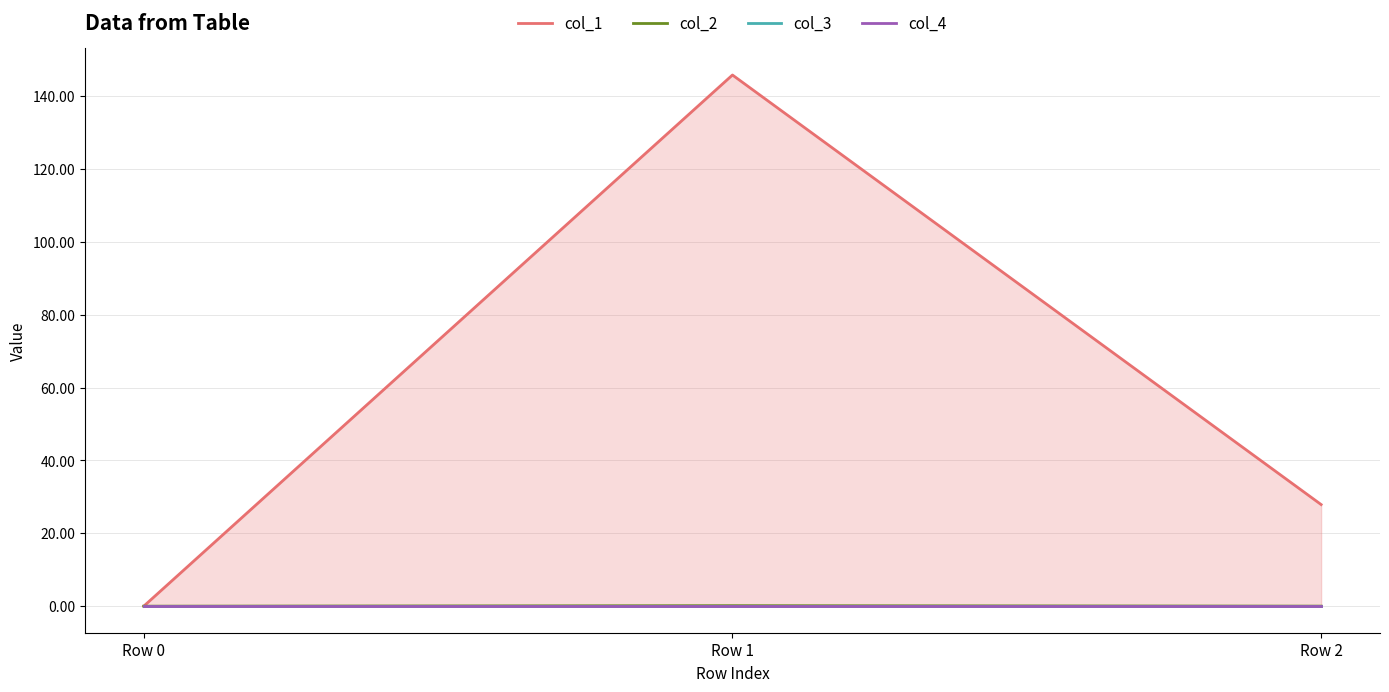

Reading left to right, list all the values displayed in this chart.

col_1: 0.0	145.8	27.9
col_2: 0.0	0.1	0.0
col_3: 0.0	0.0	0.0
col_4: 0.0	0.0	0.0